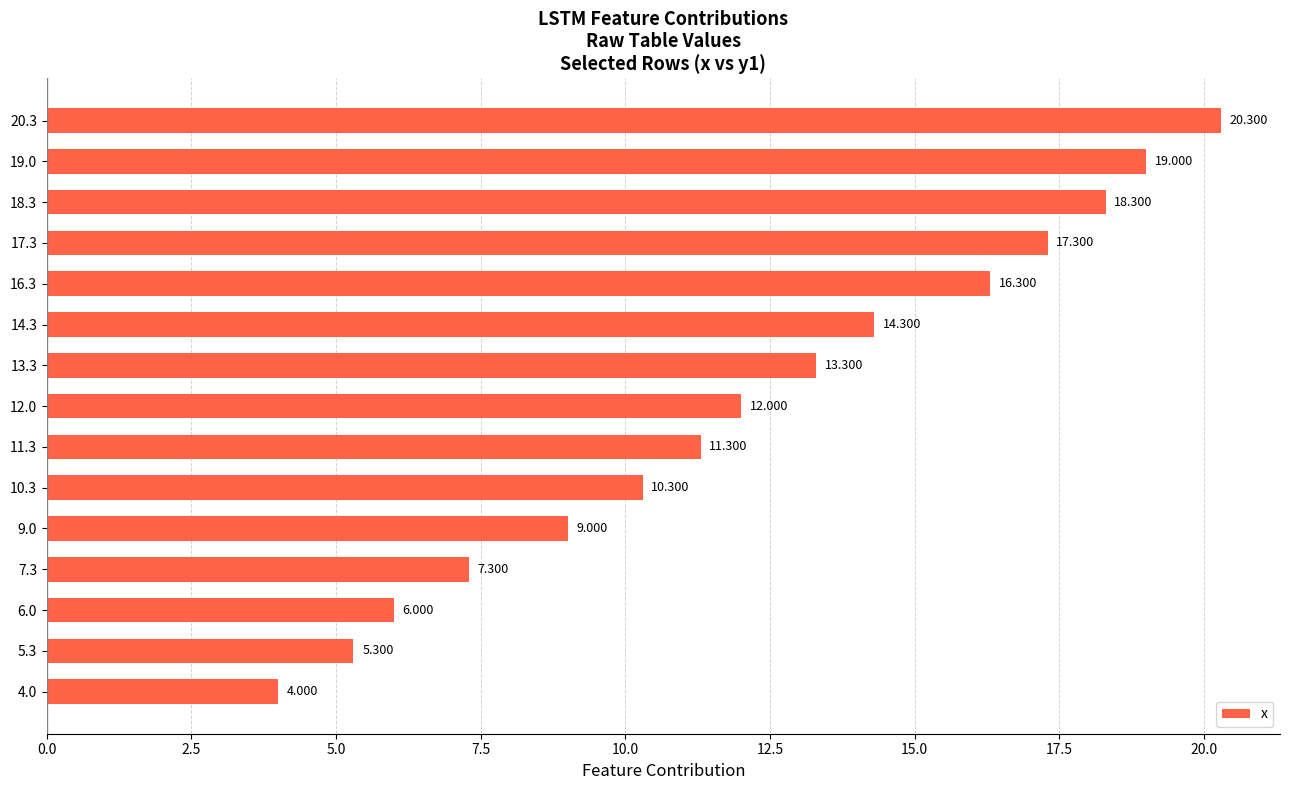

What is the greatest value displayed?

20.3